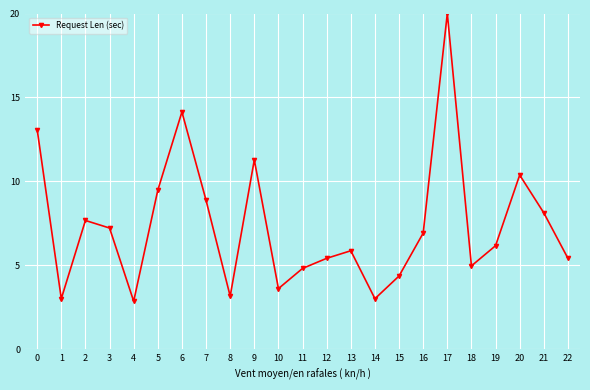

Is it true that the value at 4 is 2.9?

True